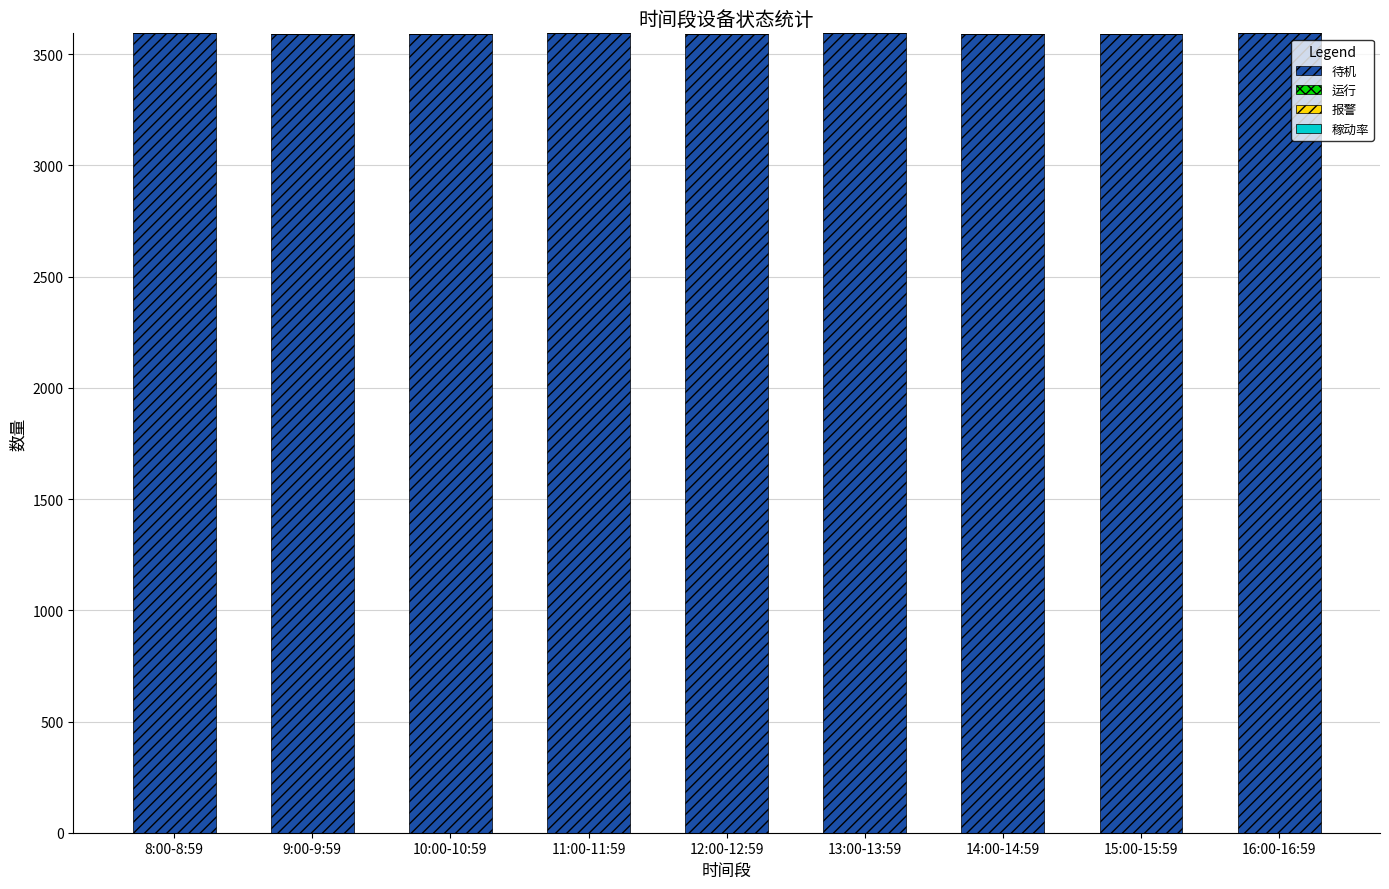

How many bars are there in total?

9